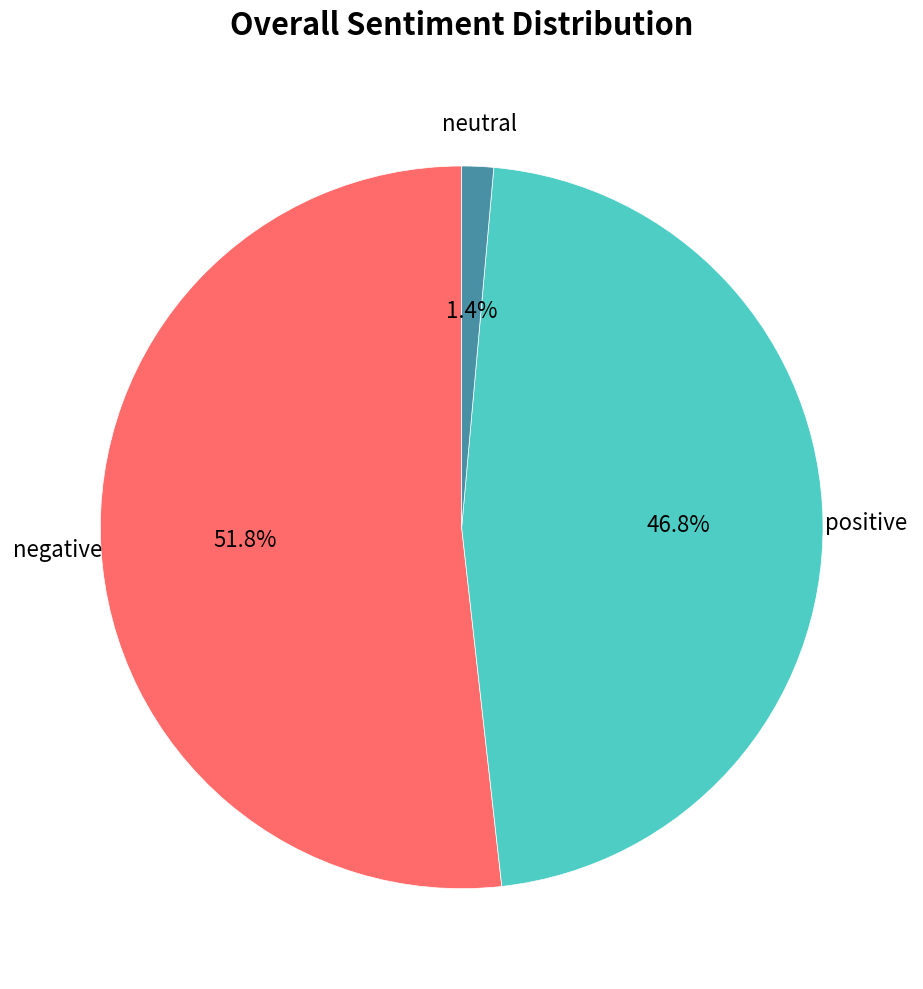

Is there a majority slice in this chart?

Yes